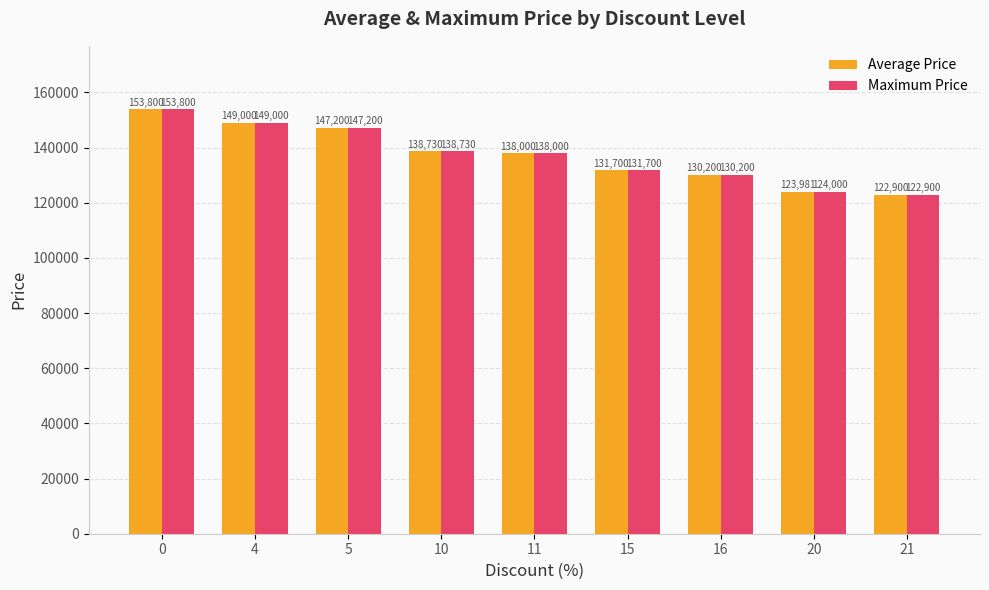

What is the minimum value for Average Price?

122900